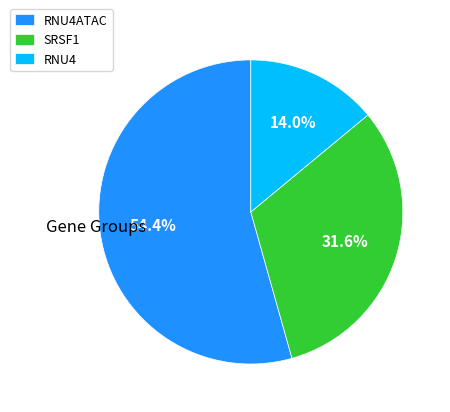

To the nearest percent, what percentage of the pie is SRSF1?

32%